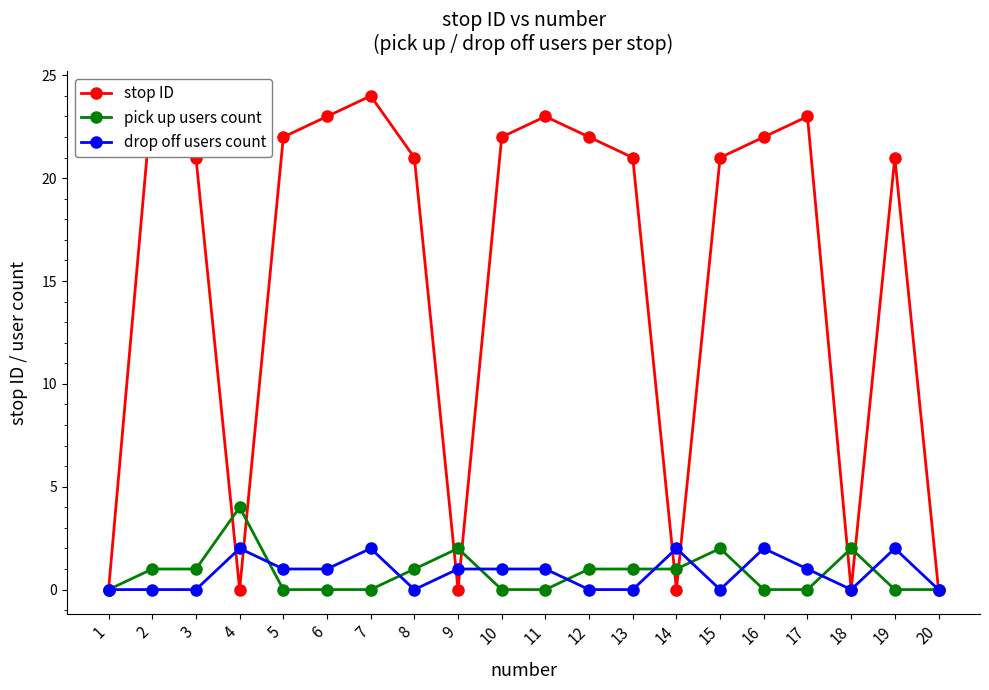

What are all the series names shown in the legend?

stop ID, pick up users count, drop off users count